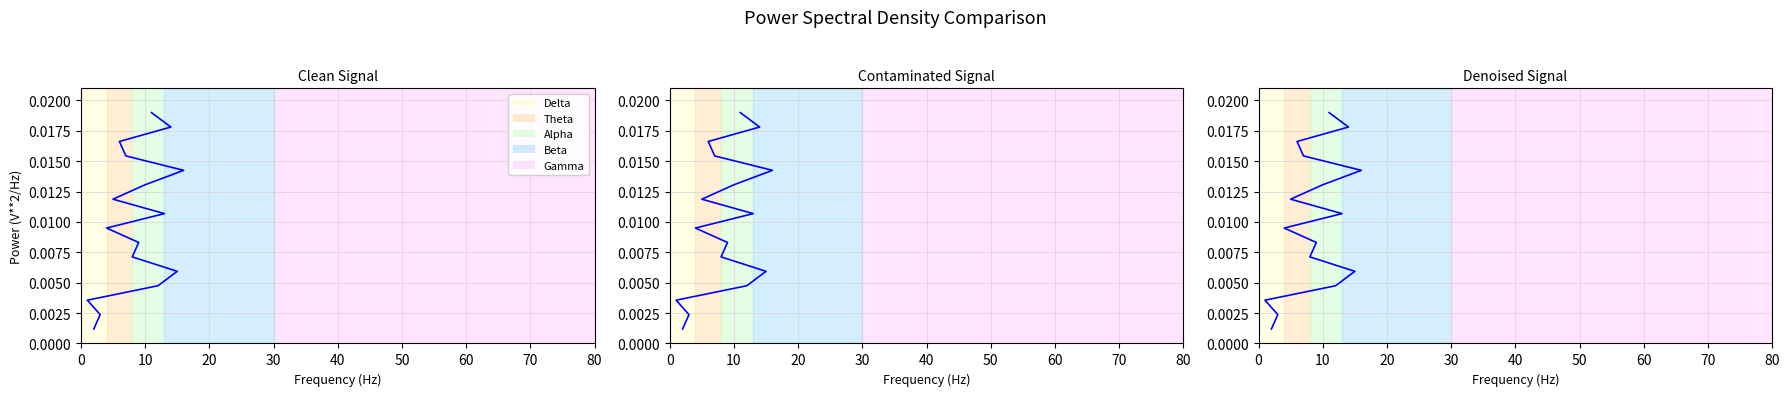

How many categories are shown in the chart?

16